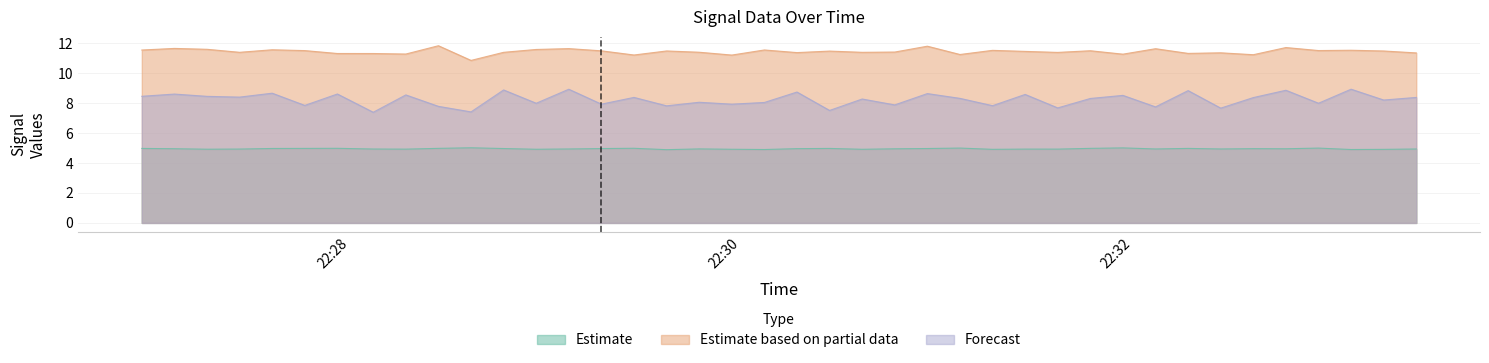

True or false: Forecast and Estimate cross at least once.

False